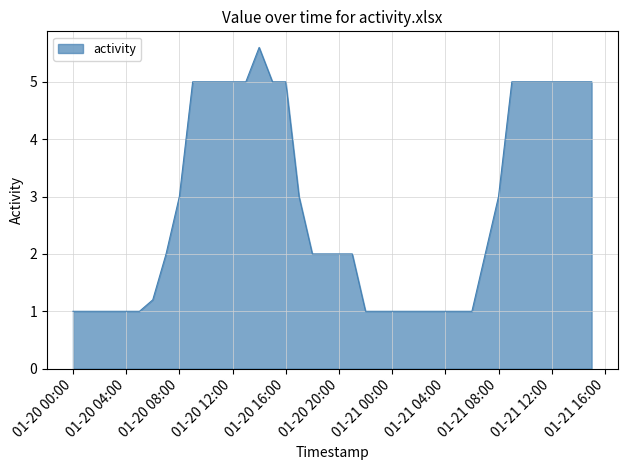

What is the smallest value displayed?

1.0